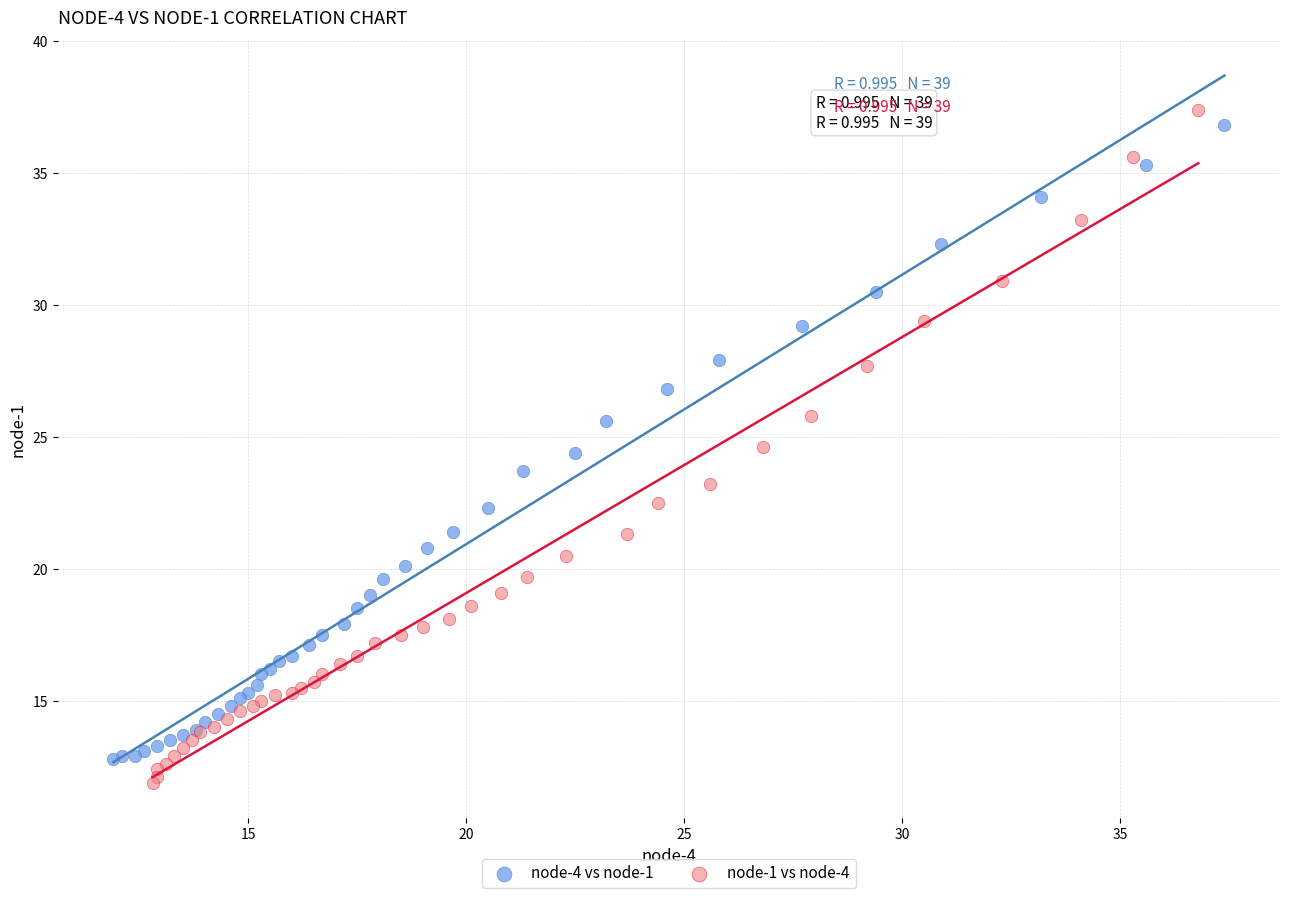

Which series reaches the minimum Y coordinate?

node-1 vs node-4